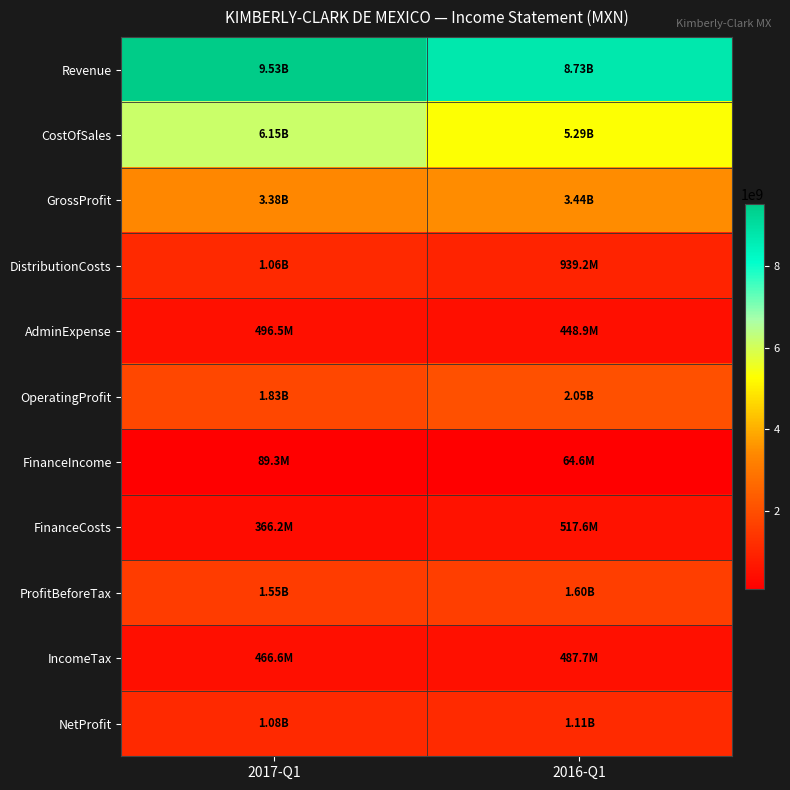

Which series has the largest total across all categories?

Revenue